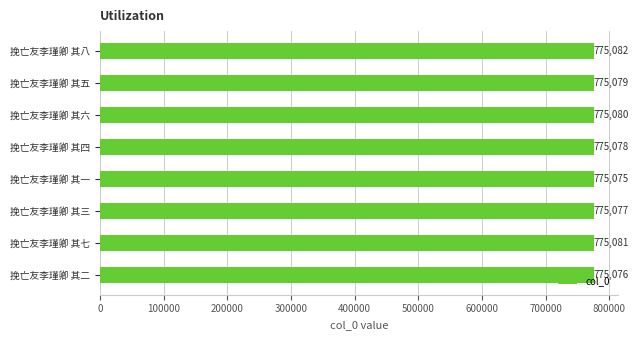

What is the difference between the maximum and second lowest values?

6